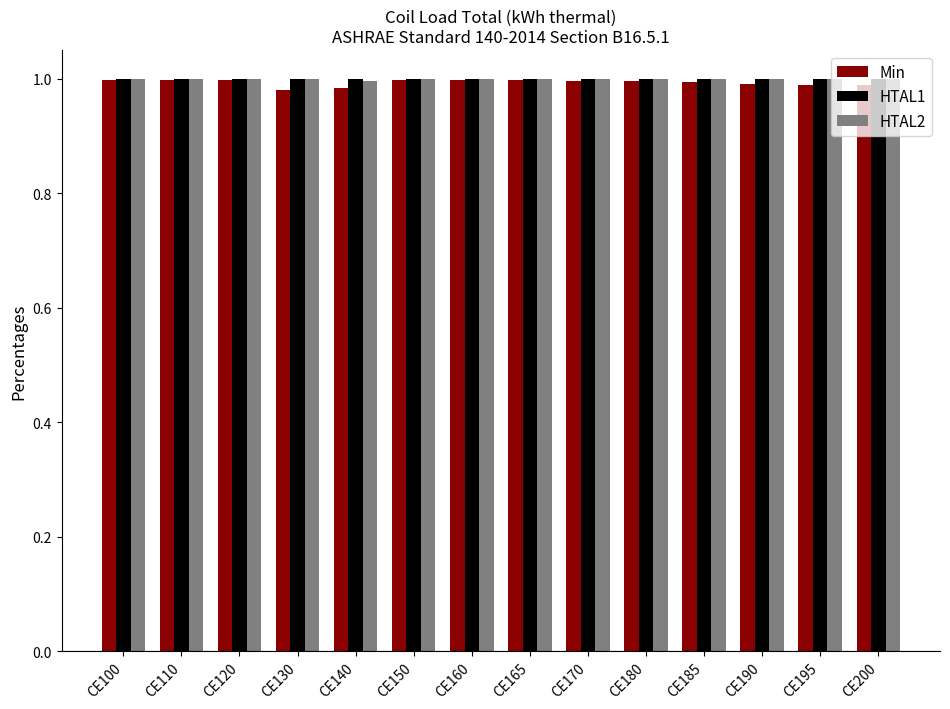

At how many categories does at least one series exceed 0?

14